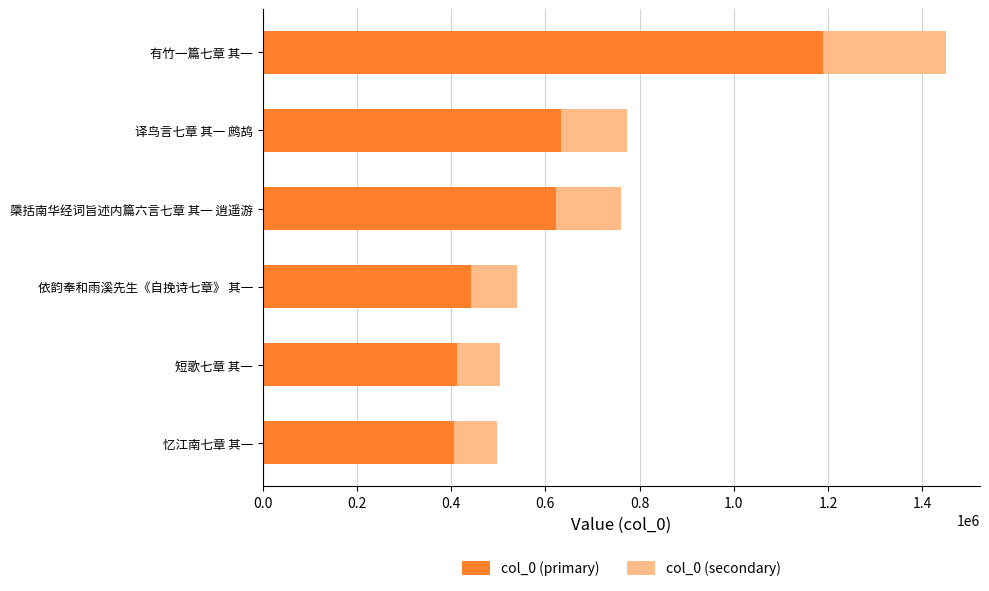

What is the sum of the col_0 (primary) values at 有竹一篇七章 其一 and 译鸟言七章 其一 鹧鸪?

1822009.0